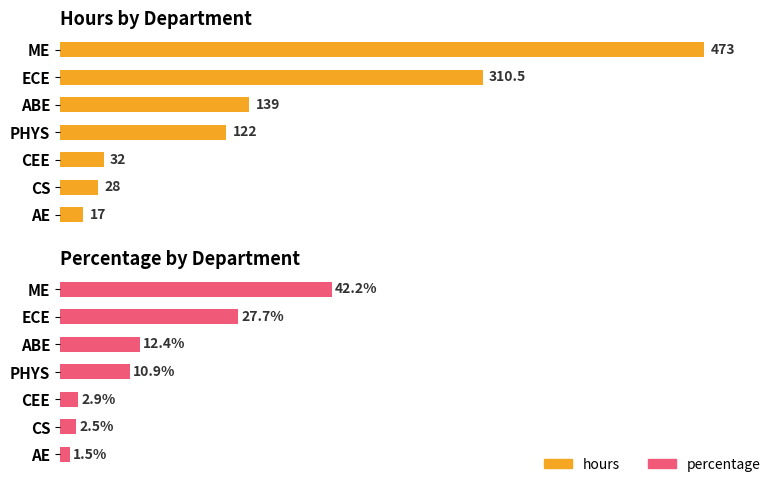

At CEE, list the series in order from smallest to largest.

percentage, hours